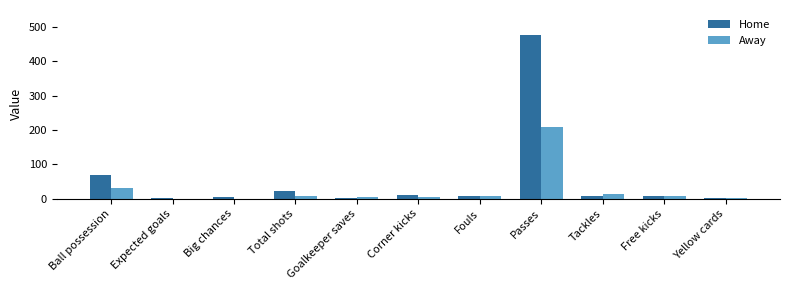

Are the bars grouped side by side (vs. stacked)?

Yes